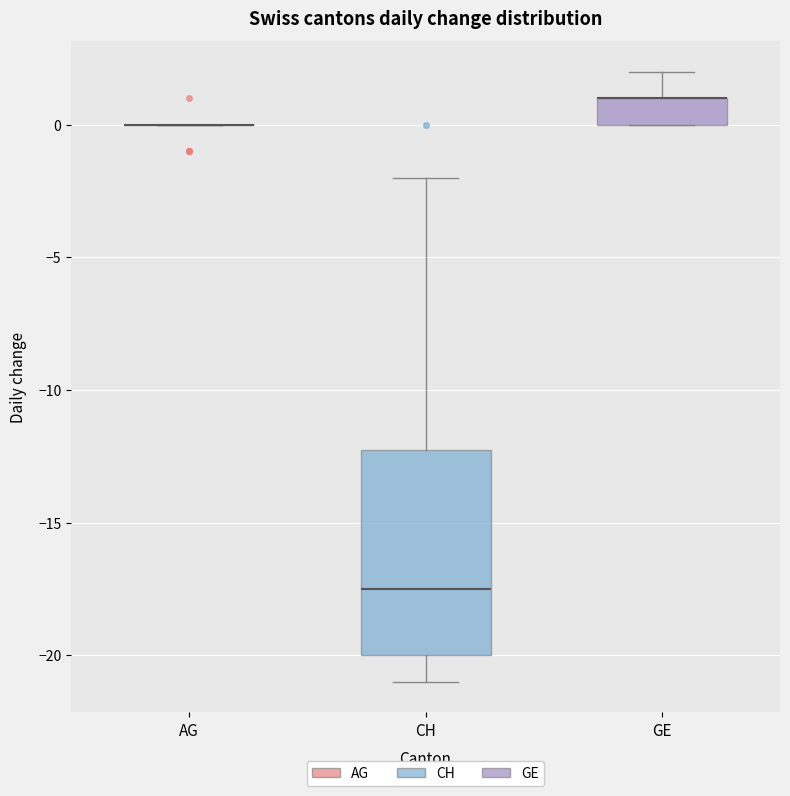

Which box is the tallest, from its lower edge to its upper edge?

CH